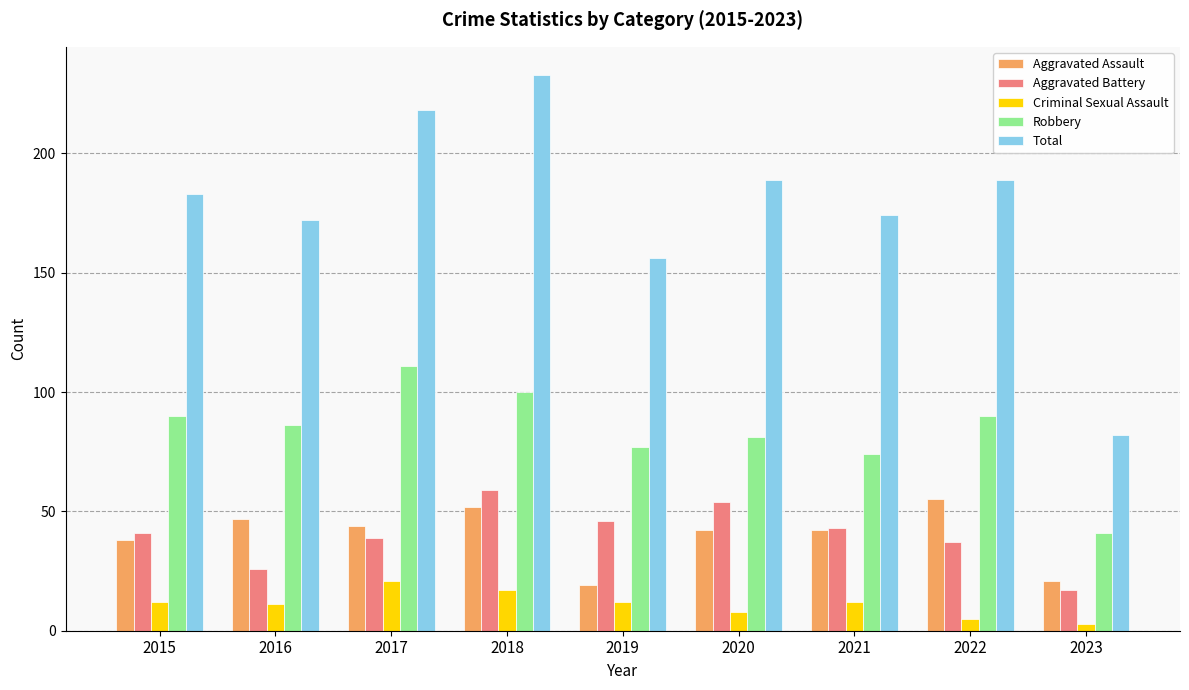

Count the number of categories in the chart.

9